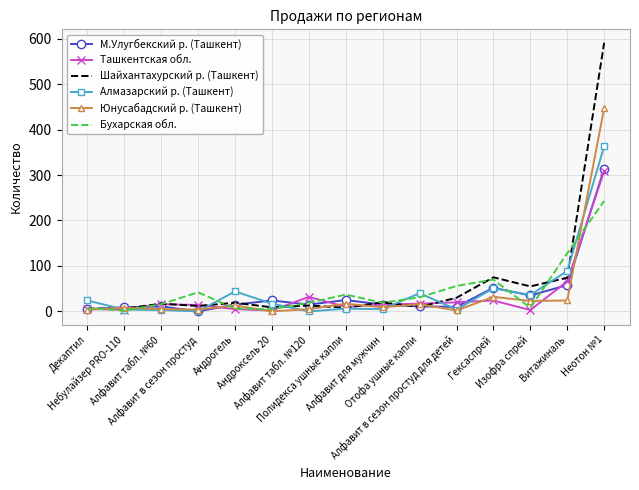

Which series has the largest range (max minus min)?

Шайхантахурский р. (Ташкент)